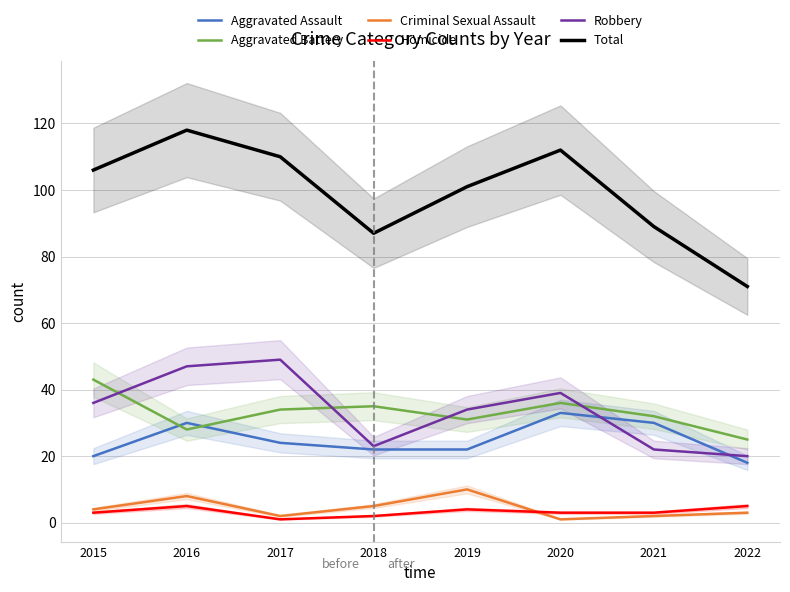

The value of Criminal Sexual Assault at 2022 is 5. True or false?

False